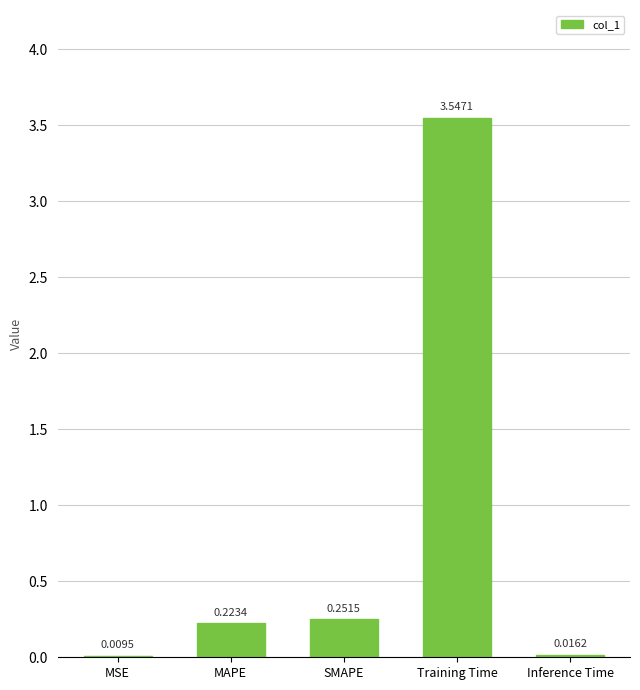

Between MSE and Inference Time, which is larger?

Inference Time